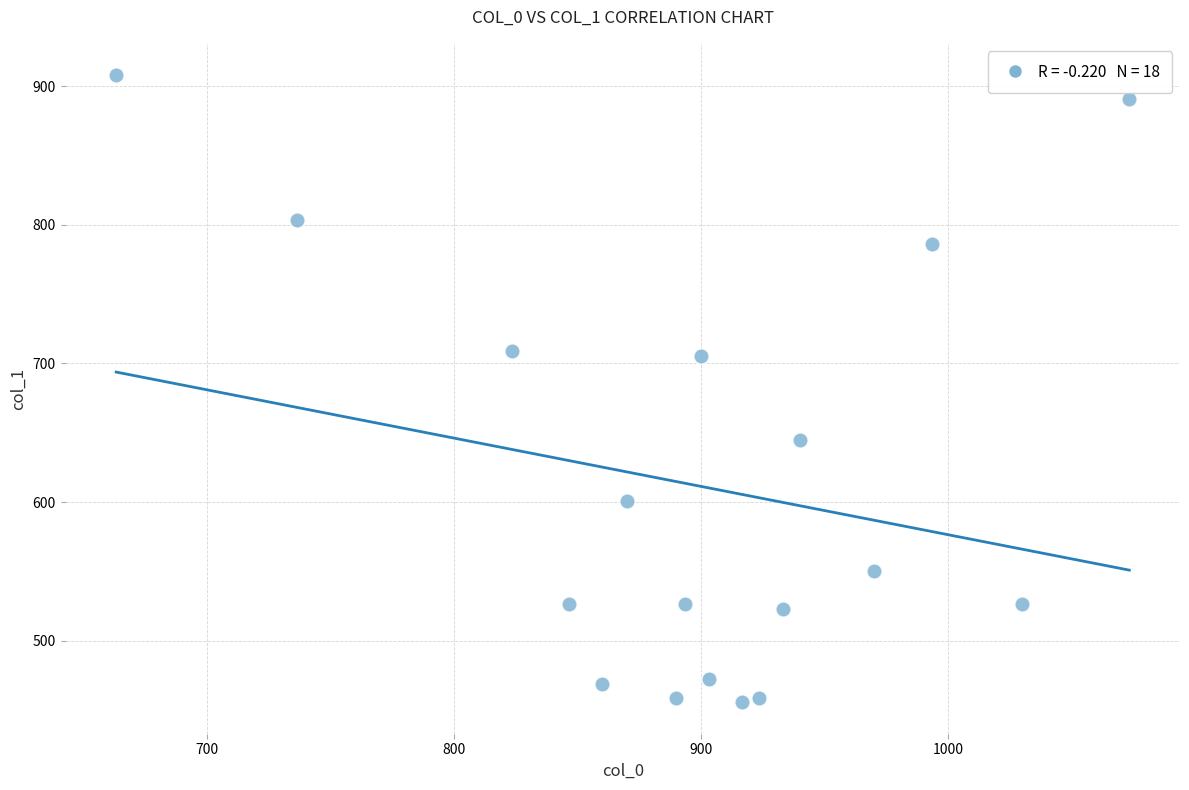

What is the range of X values (max minus min)?

410.0